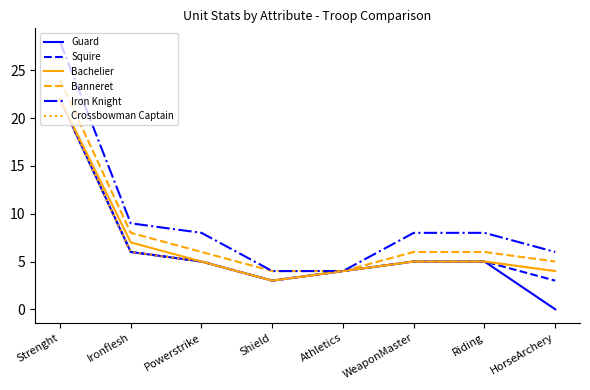

The Banneret series shows 6 at WeaponMaster. True or false?

True